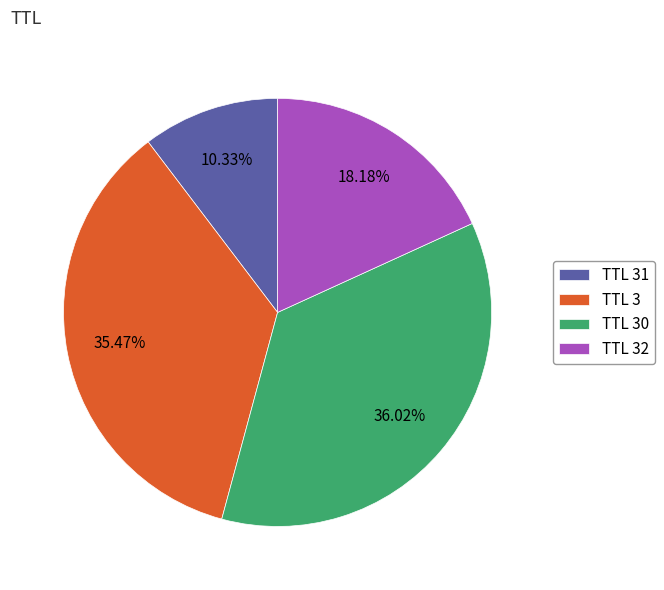

Rank the categories by value from highest to lowest.

TTL 30, TTL 3, TTL 32, TTL 31